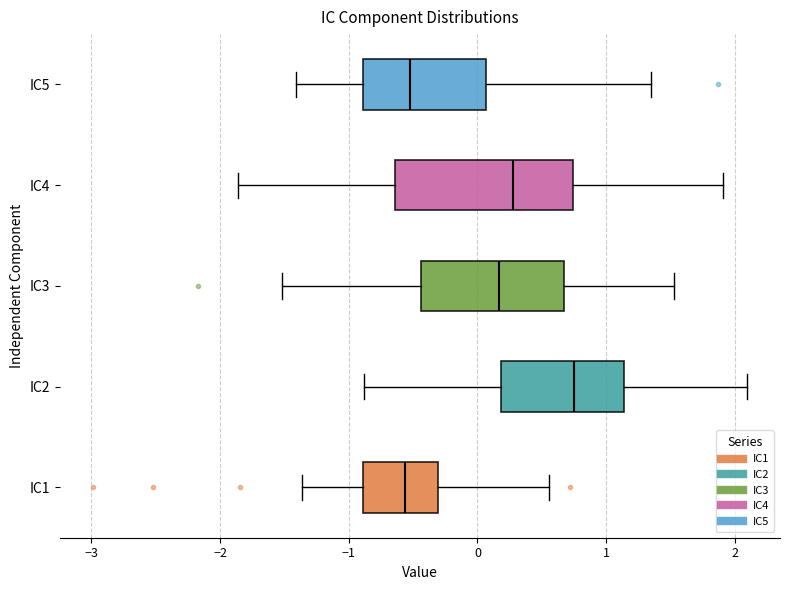

Reading bottom to top, transcribe this box plot: for each box, give where its median line is, the range the box spans, and where its two whiskers end, as read against the x-axis. The values are not printed on the chart, so give them approximately, as read against the axis.

IC1: median -0.6, box -0.9 to -0.3, whiskers -1.4 to 0.6
IC2: median 0.7, box 0.2 to 1.1, whiskers -0.9 to 2.1
IC3: median 0.2, box -0.4 to 0.7, whiskers -1.5 to 1.5
IC4: median 0.3, box -0.6 to 0.7, whiskers -1.9 to 1.9
IC5: median -0.5, box -0.9 to 0.1, whiskers -1.4 to 1.4